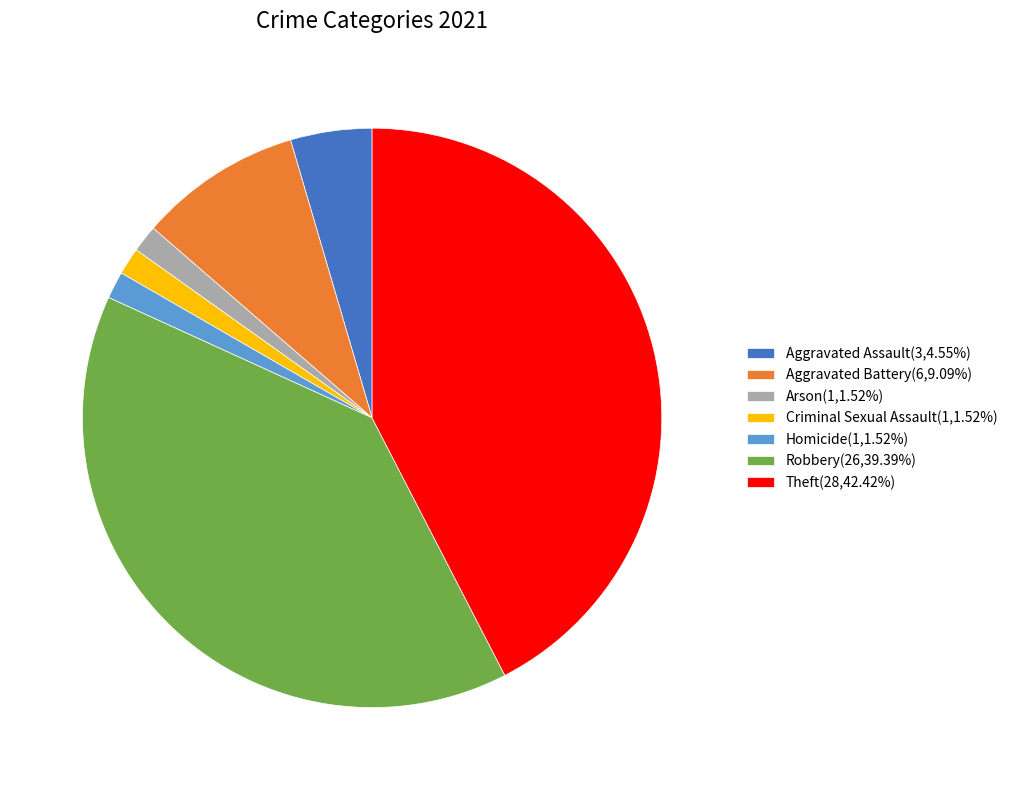

How many slices are in this pie chart?

7